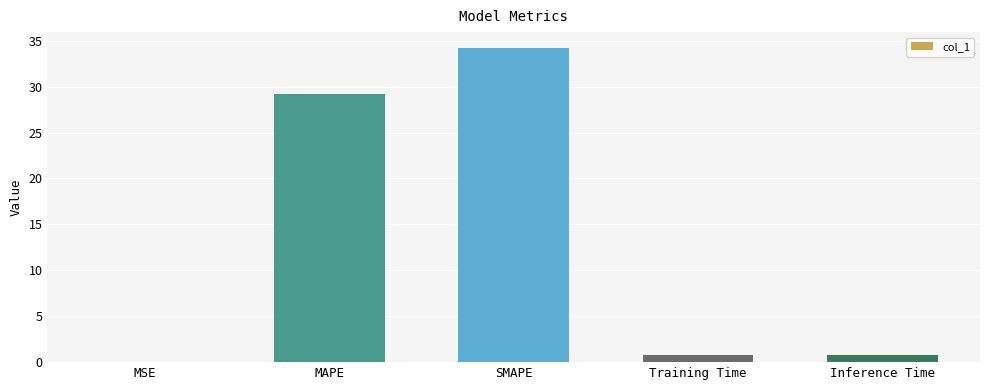

What is the change in value from MSE to MAPE?

+29.2